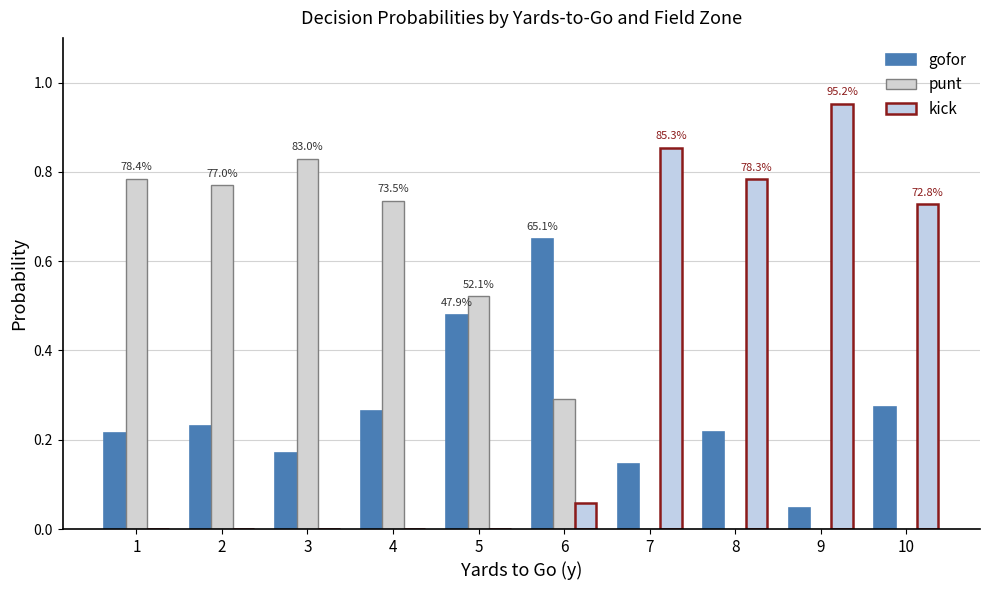

Rank the series at 8 from highest to lowest value.

kick, gofor, punt